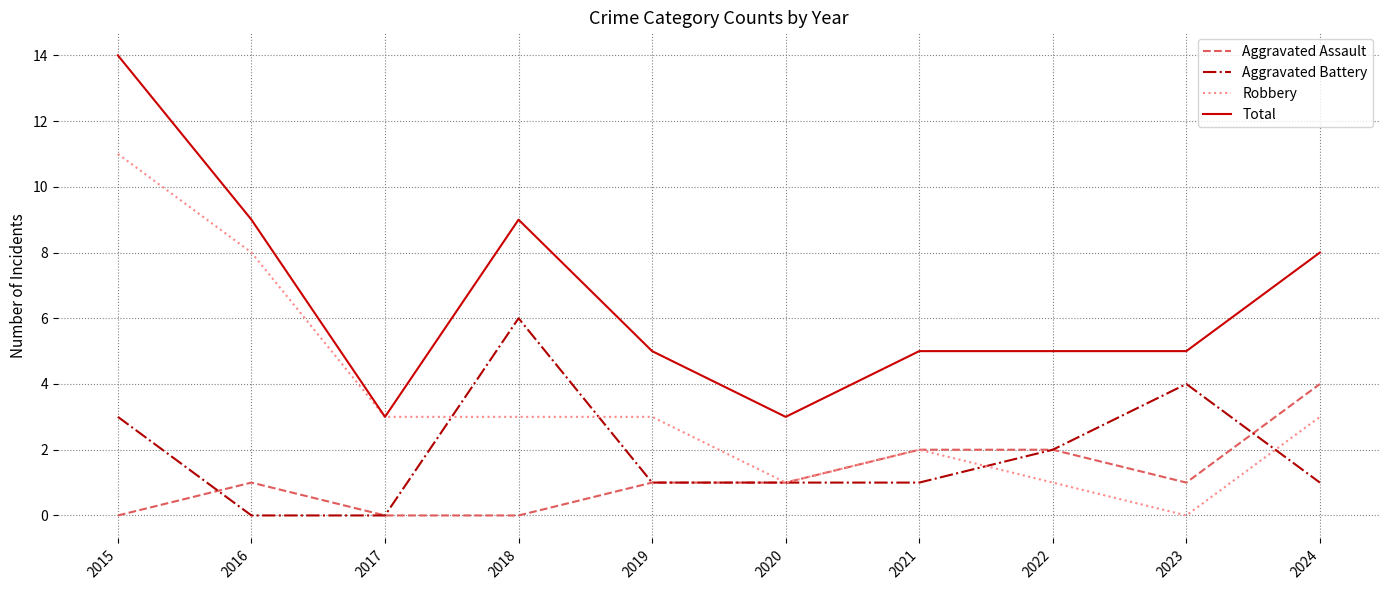

What are all the series names shown in the legend?

Aggravated Assault, Aggravated Battery, Robbery, Total